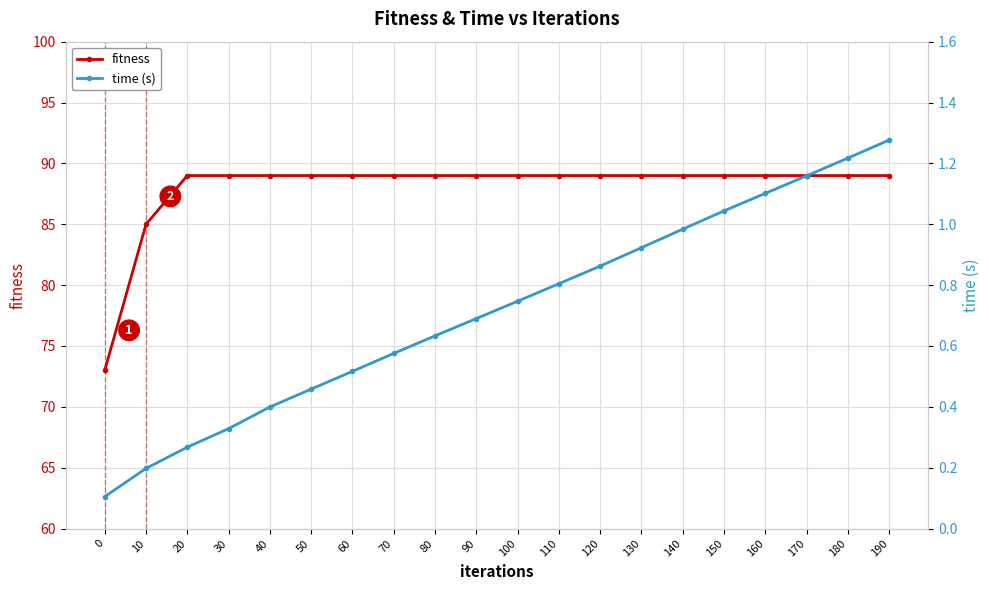

What is the difference between the highest and lowest values at 180?

87.8